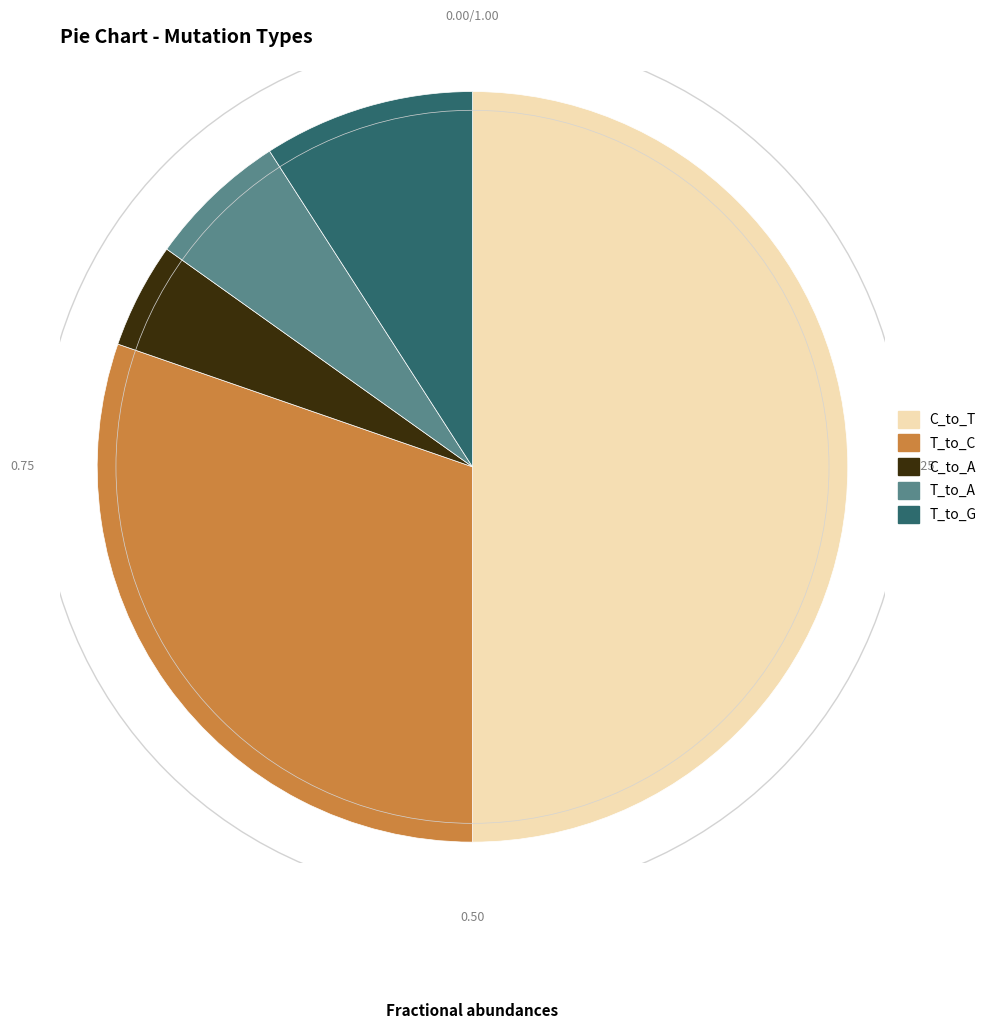

Which slice is the smallest?

C_to_A